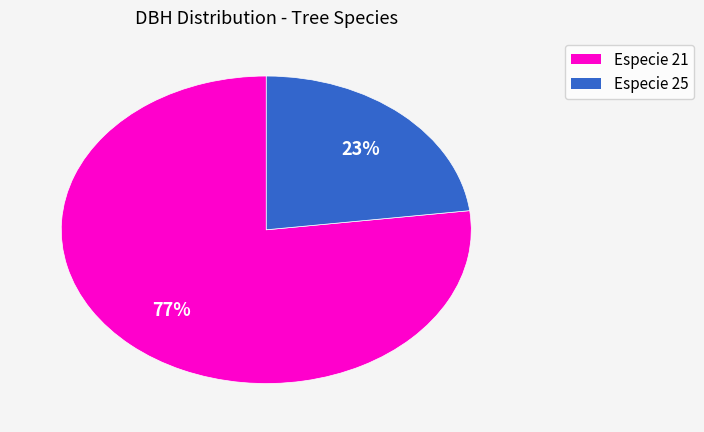

To the nearest percent, what is the difference between the largest and smallest slice percentages?

54%